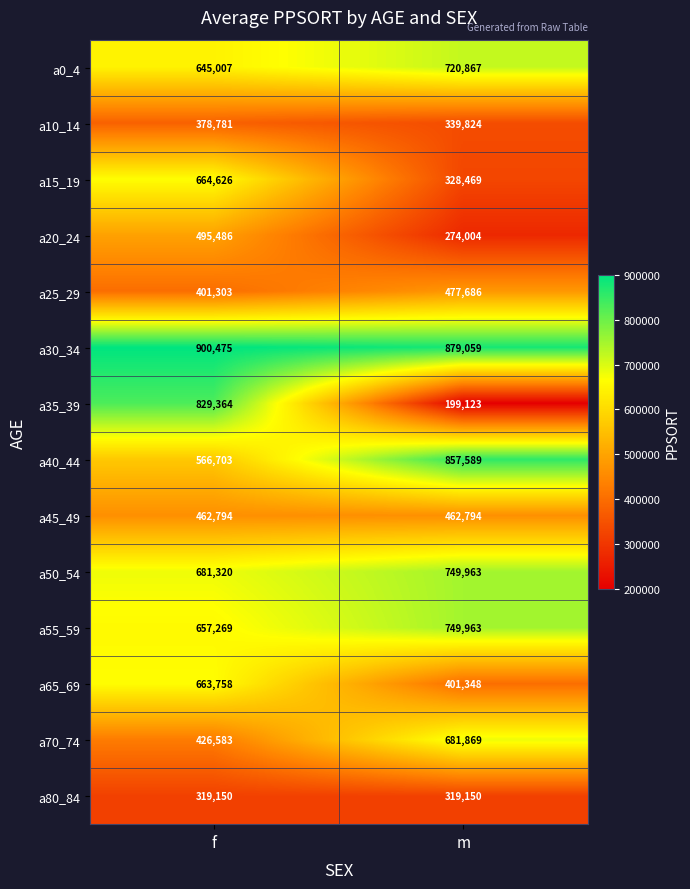

What is the spread (max minus min) of values at m?

679936